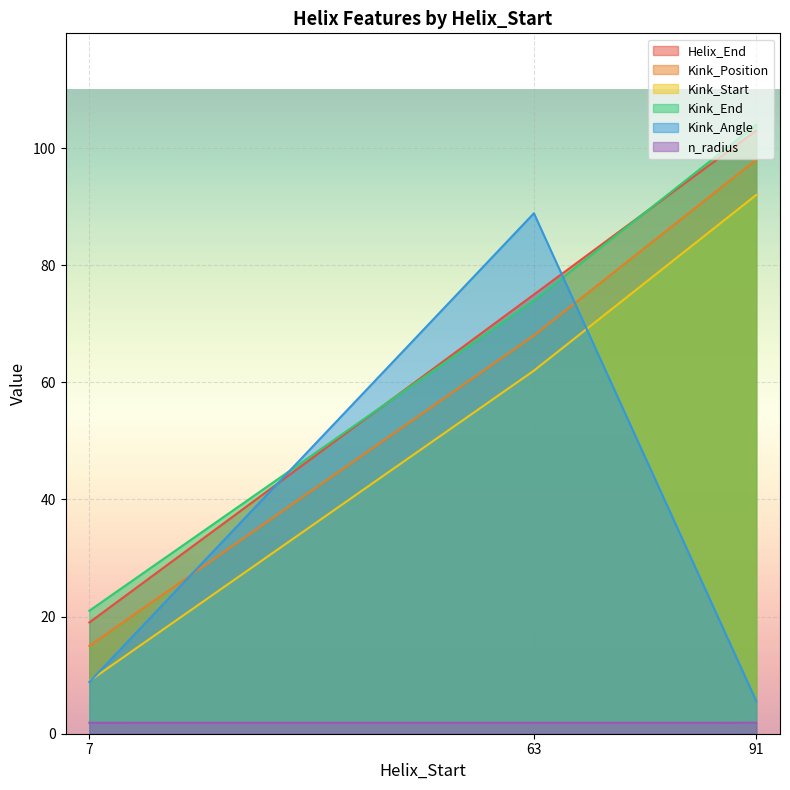

Reading right to left, extract all data points from this chart.

Helix_End: 91=103.0	63=75.0	7=19.0
Kink_Position: 91=98.0	63=68.0	7=15.0
Kink_Start: 91=92.0	63=62.0	7=9.0
Kink_End: 91=104.0	63=74.0	7=21.0
Kink_Angle: 91=5.6	63=88.9	7=8.8
n_radius: 91=1.9	63=1.9	7=1.9